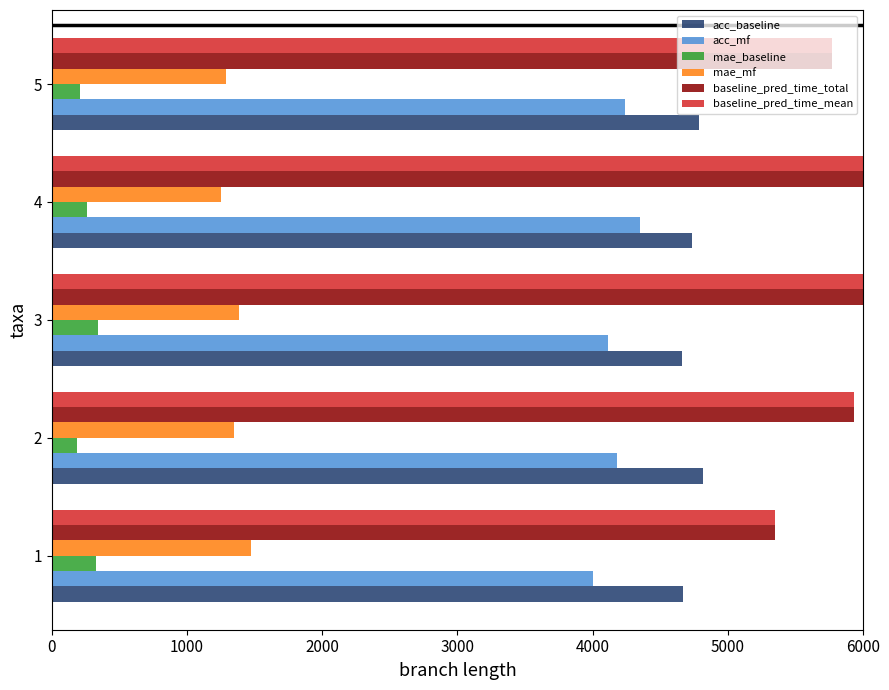

The value of acc_mf at 2 is 1796.5. True or false?

False